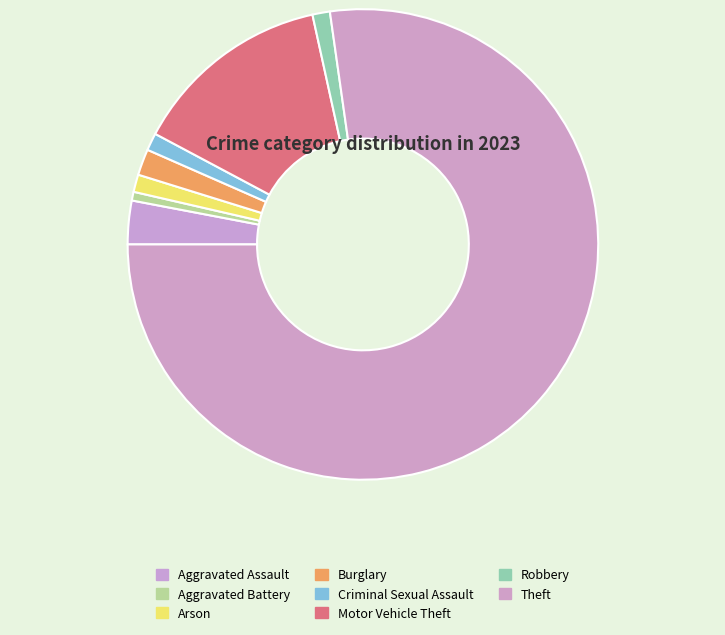

Which category has the smallest portion of the pie?

Aggravated Battery